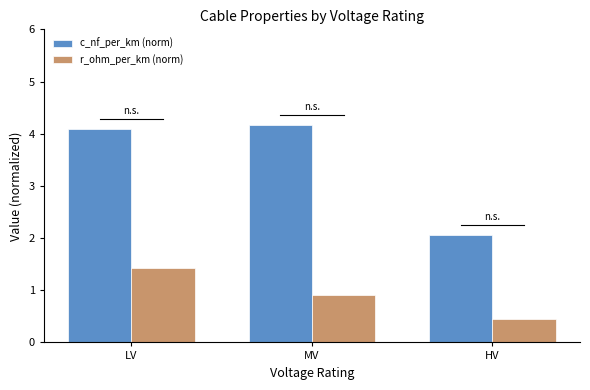

Which category has the highest value in the c_nf_per_km (norm) series?

MV